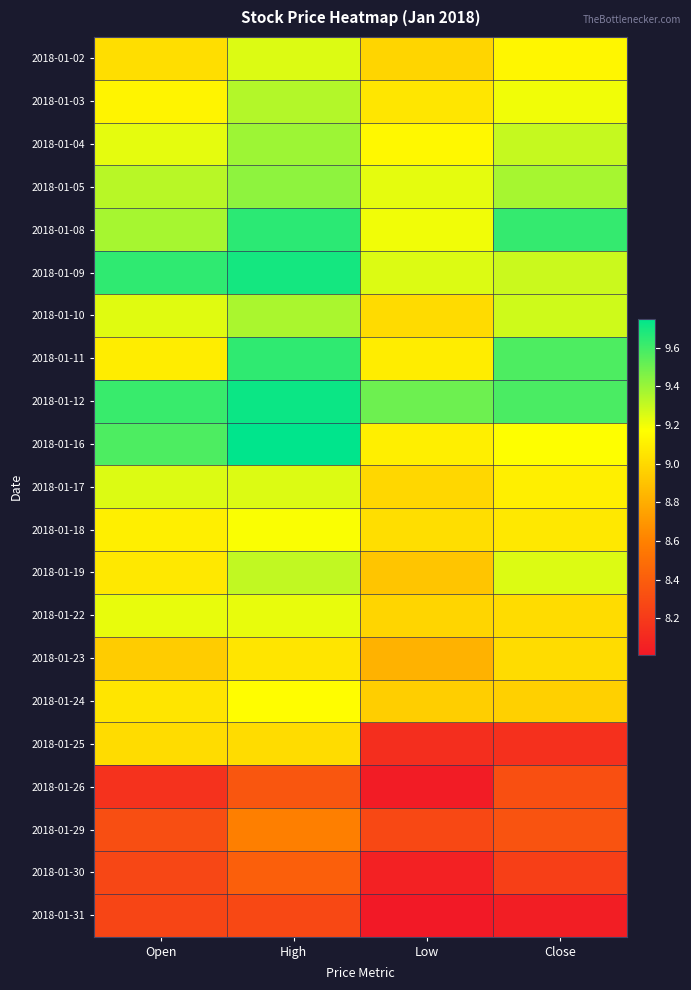

What is the total value across all series at Open?

189.9